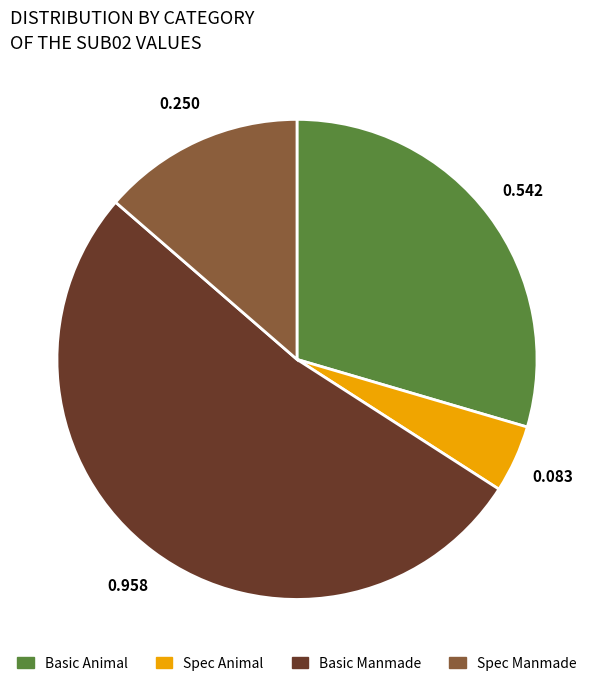

Does Spec Manmade account for over 50% of the chart?

No